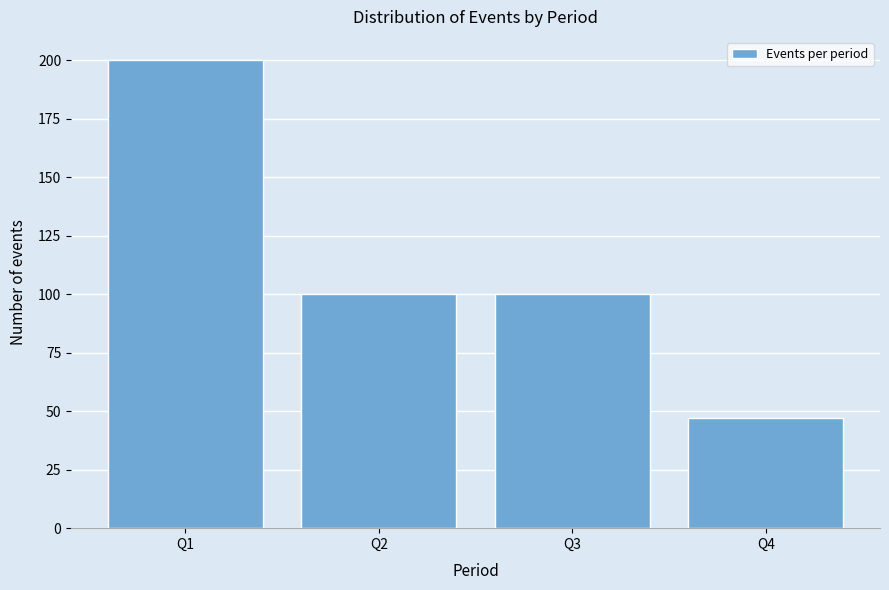

Reading left to right, list all the values displayed in this chart.

Q1=200	Q2=100	Q3=100	Q4=47